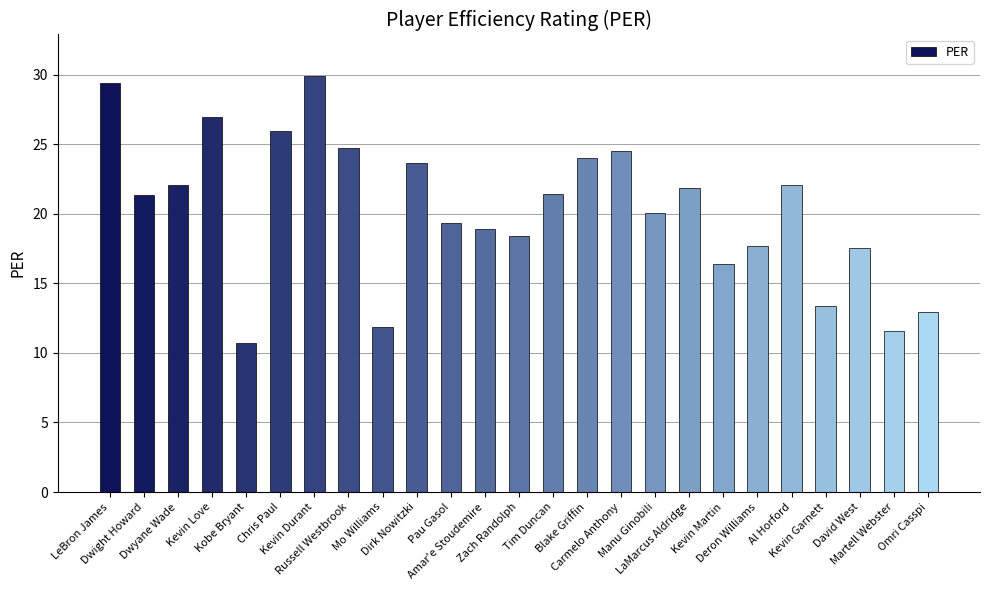

What is the label of the 25th bar from the right?

LeBron James